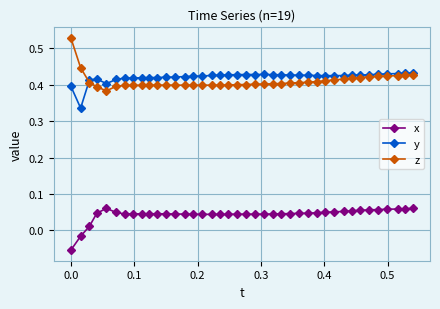

Does the chart have visible grid lines?

Yes